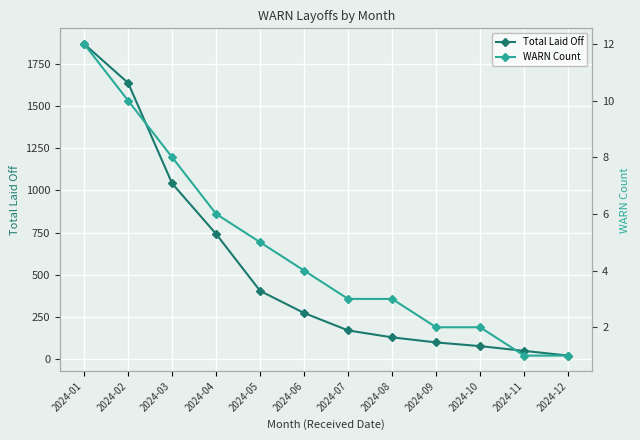

The value of Total Laid Off at 2024-01 is 811. True or false?

False